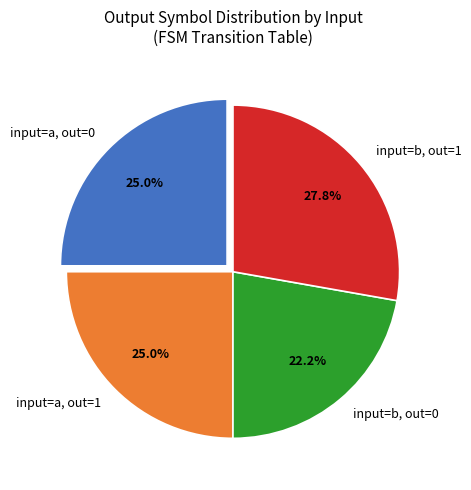

Does any single category account for the majority?

No